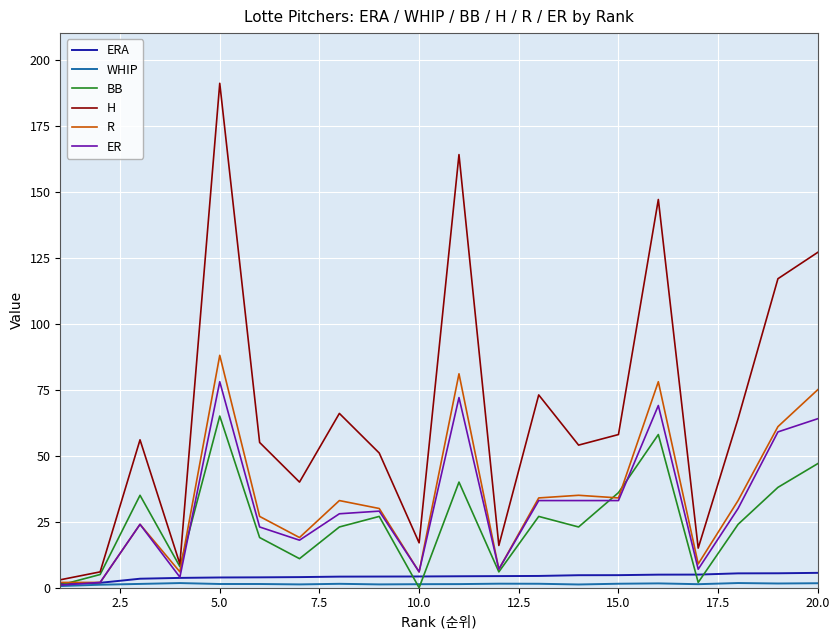

Which series has the largest total across all categories?

H